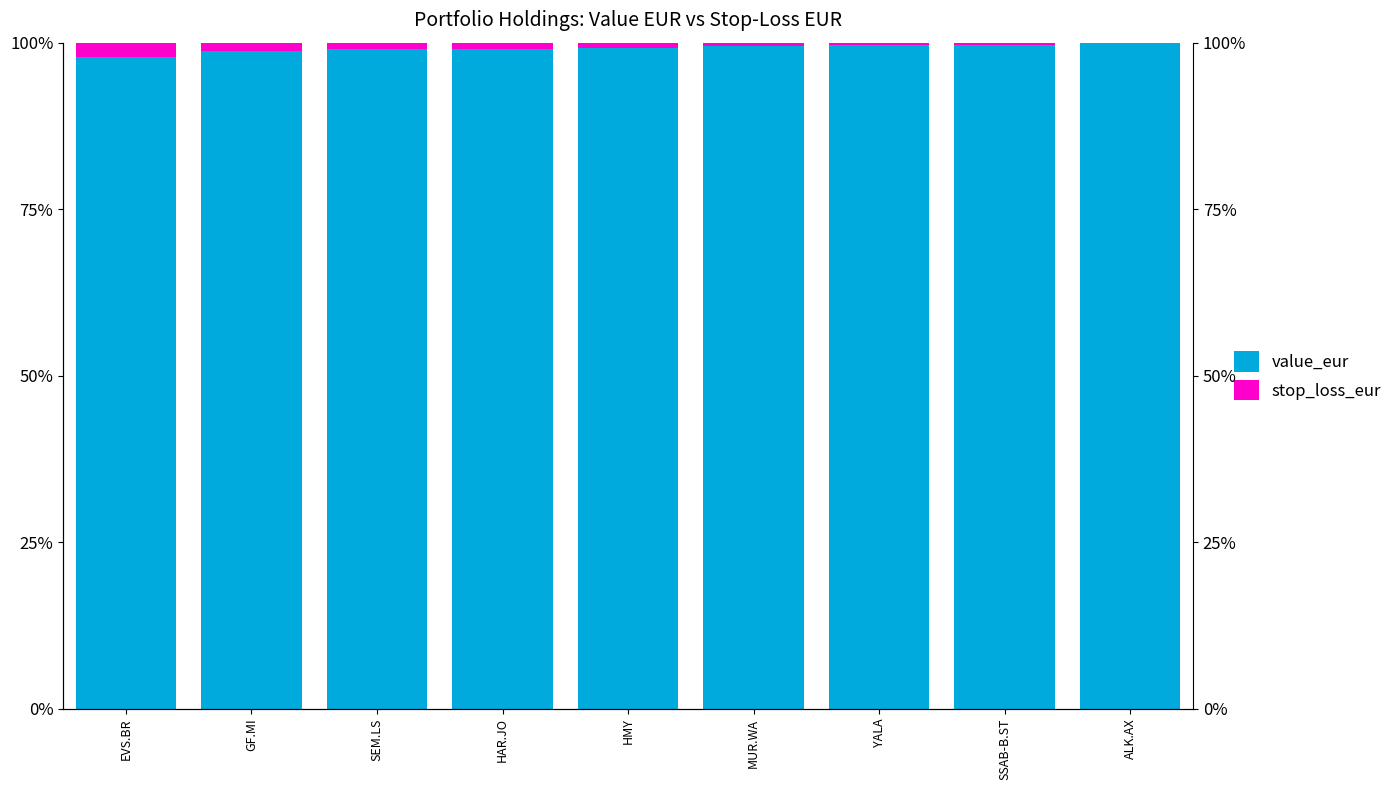

Rank the series by their maximum value, from highest to lowest.

value_eur, stop_loss_eur